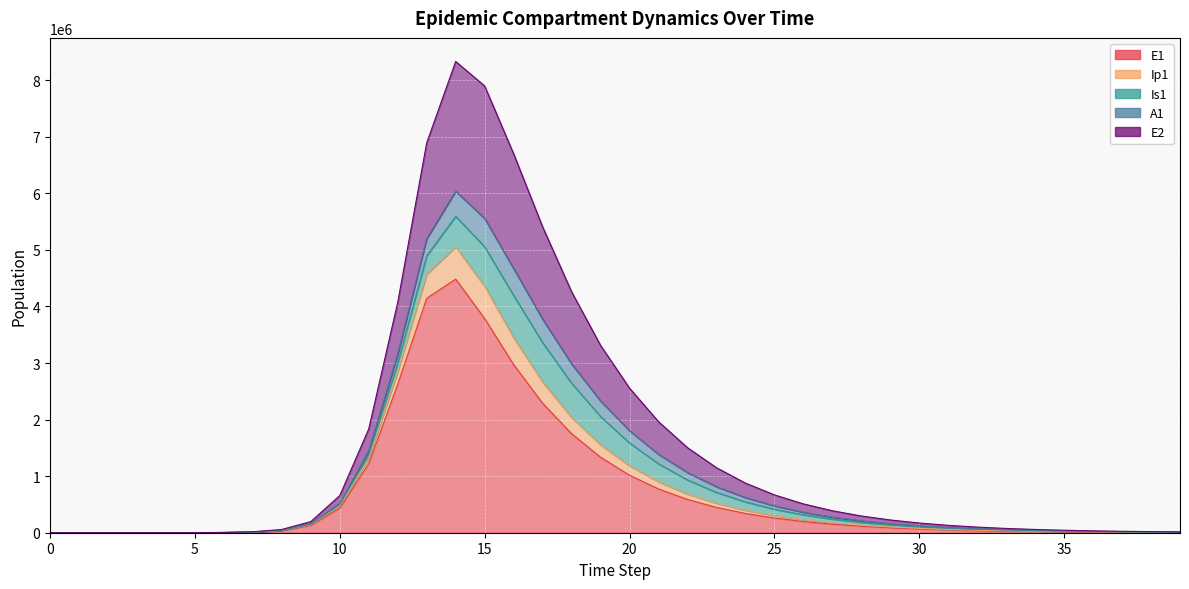

True or false: E2 has a value of 209841.0 at 28.

True